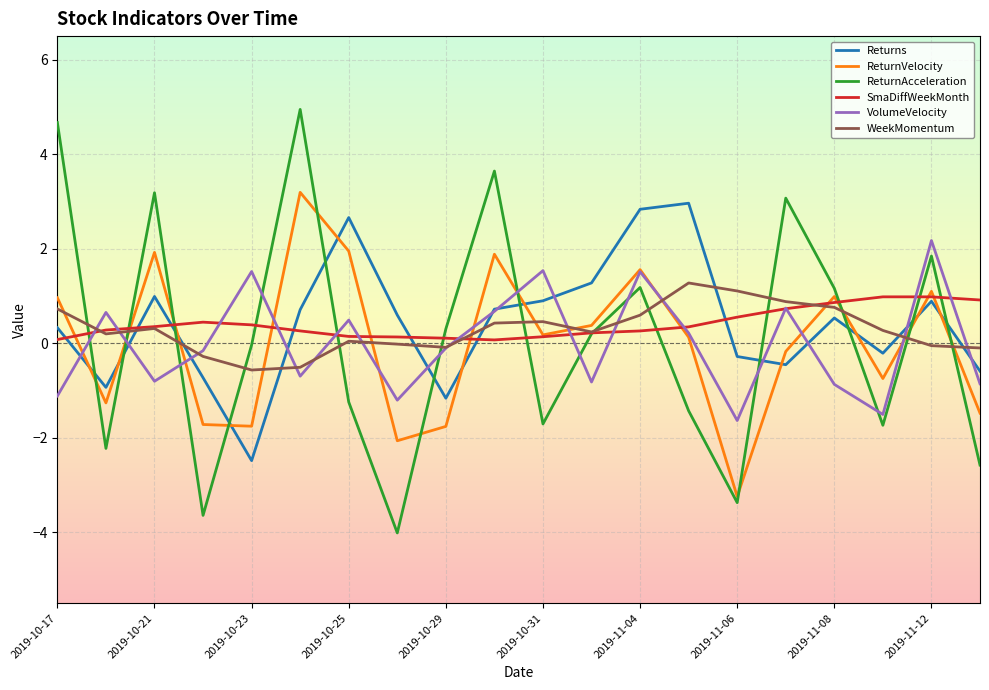

What is the smallest value displayed?

-4.0